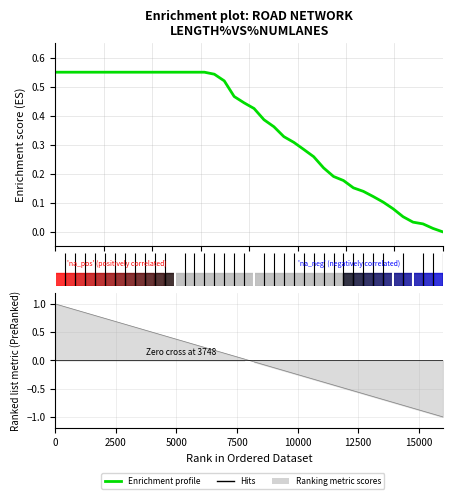

True or false: there are more than 2 points higher than both neighbors.

False